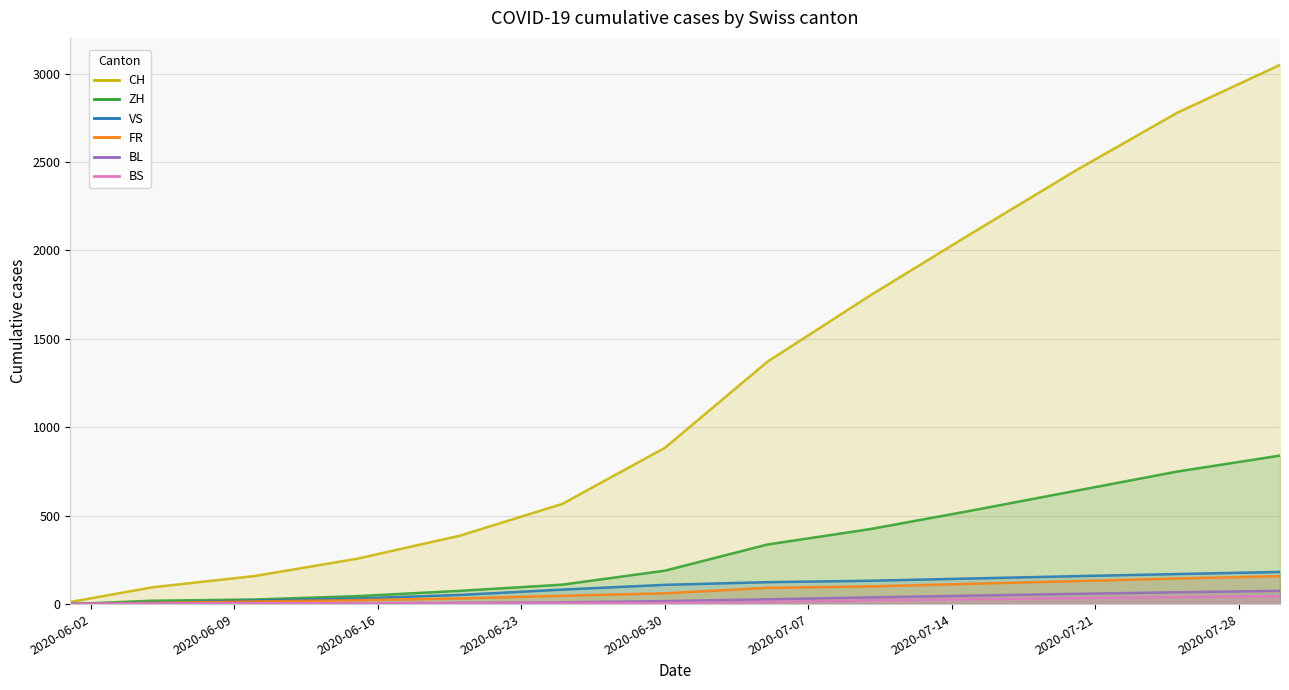

What is the greatest value displayed?

3050